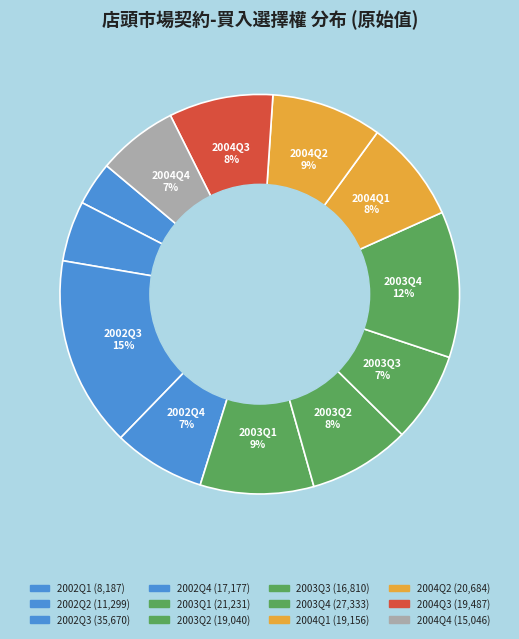

How many slices are in this pie chart?

12